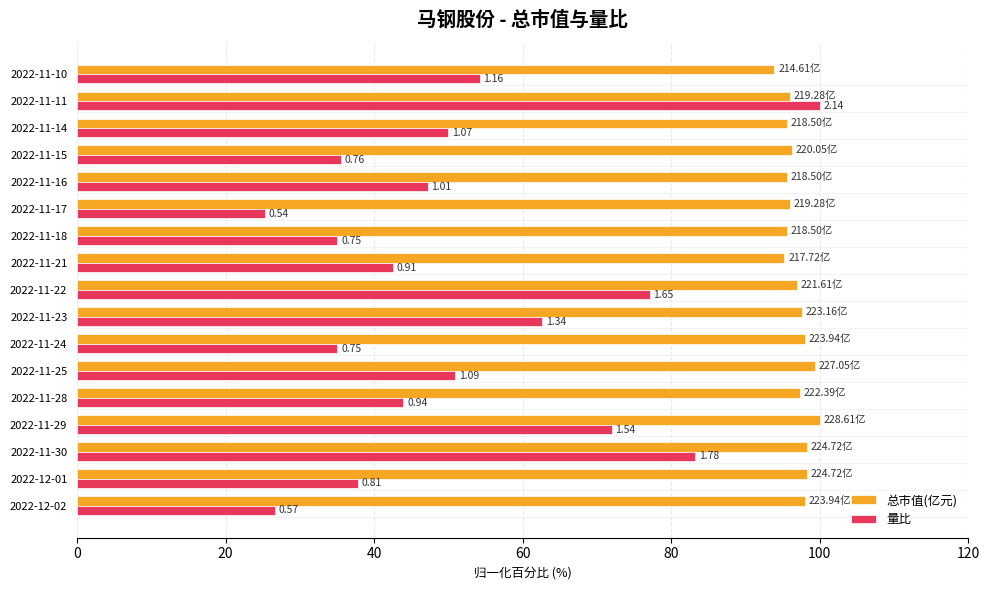

What are all the series names shown in the legend?

总市值(亿元), 量比